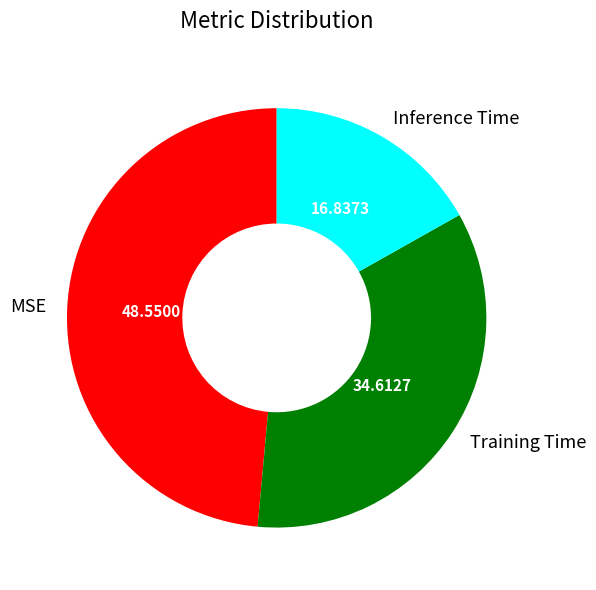

Does any single category account for the majority?

No